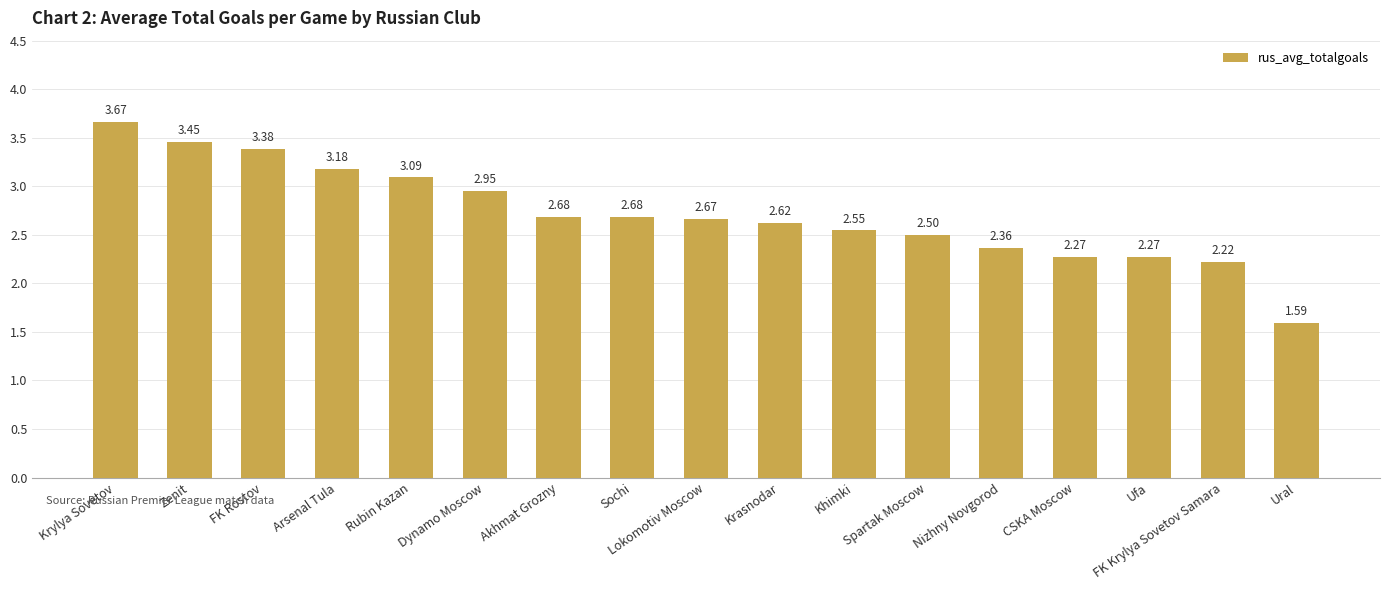

Which category has the highest value across all series?

Krylya Sovetov